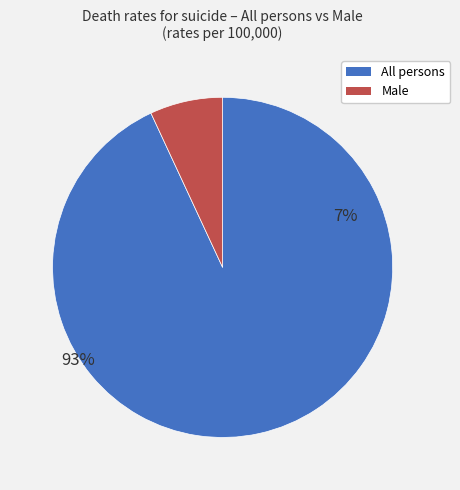

How many slices are in this pie chart?

2